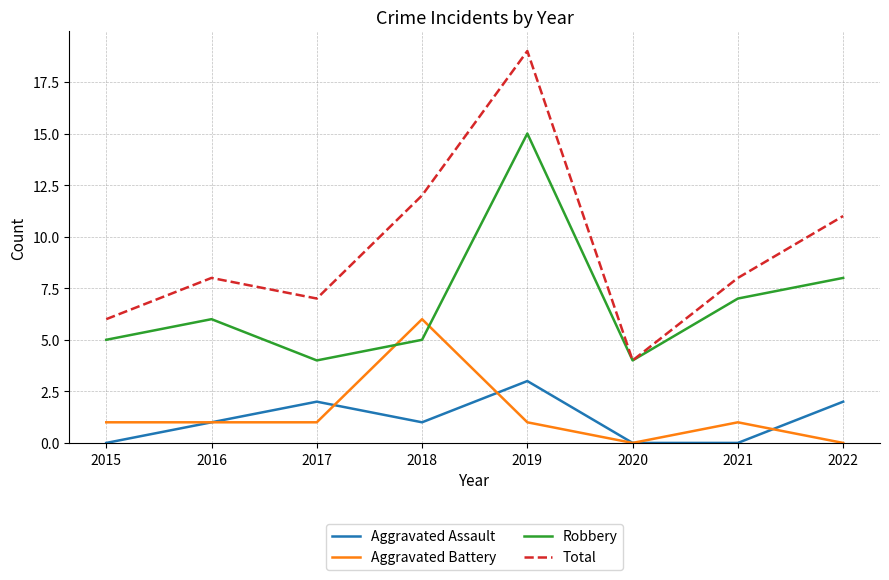

Which category has the highest value in the Aggravated Assault series?

2019